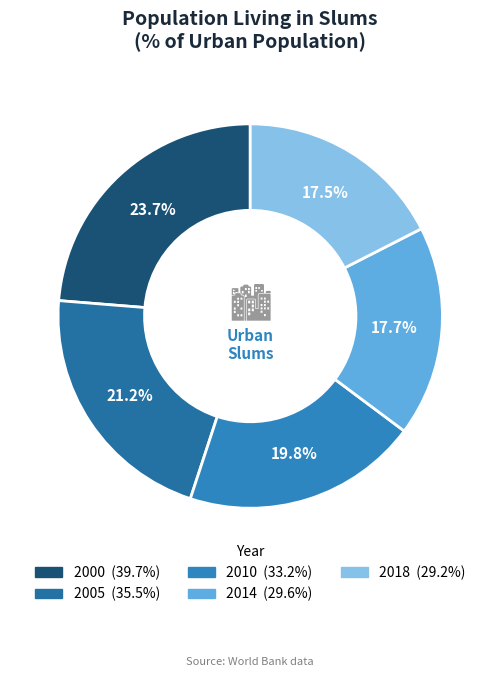

What is the ratio of the value at 2014 to the value at 2018?

1.0